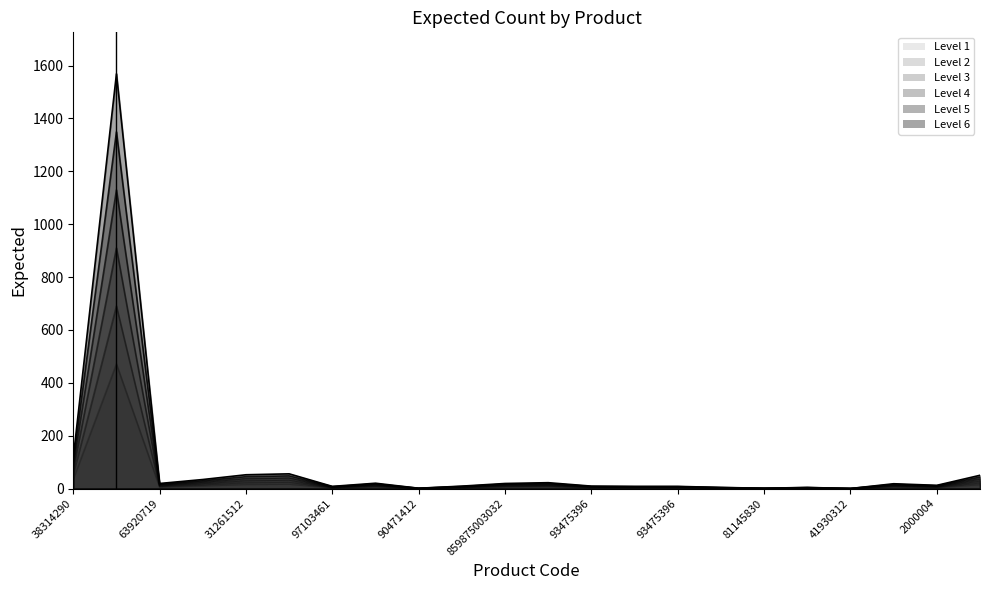

How many data points are less than 7?

11